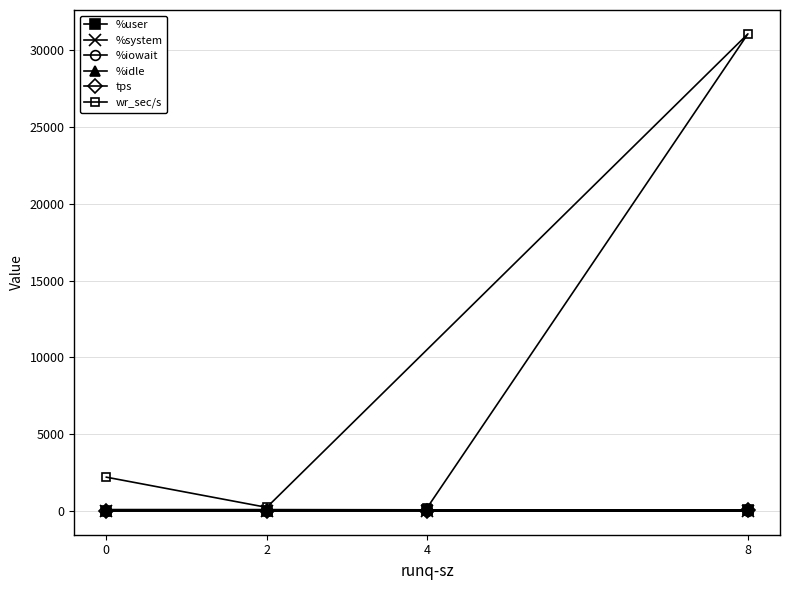

Count the number of categories in the chart.

4